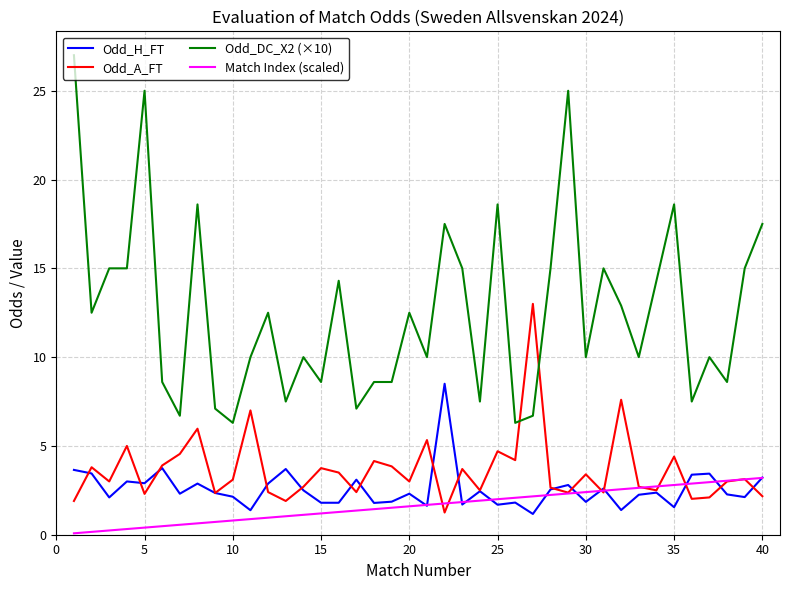

List the series in order of their peak value, highest first.

Odd_DC_X2 (×10), Odd_A_FT, Odd_H_FT, Match Index (scaled)